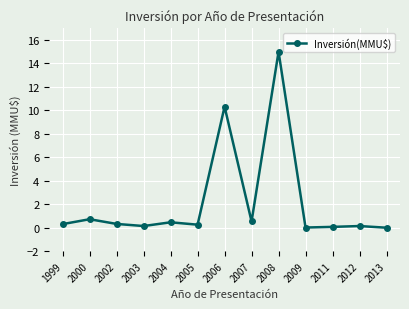

True or false: the data has more than 1 interior local peaks.

True